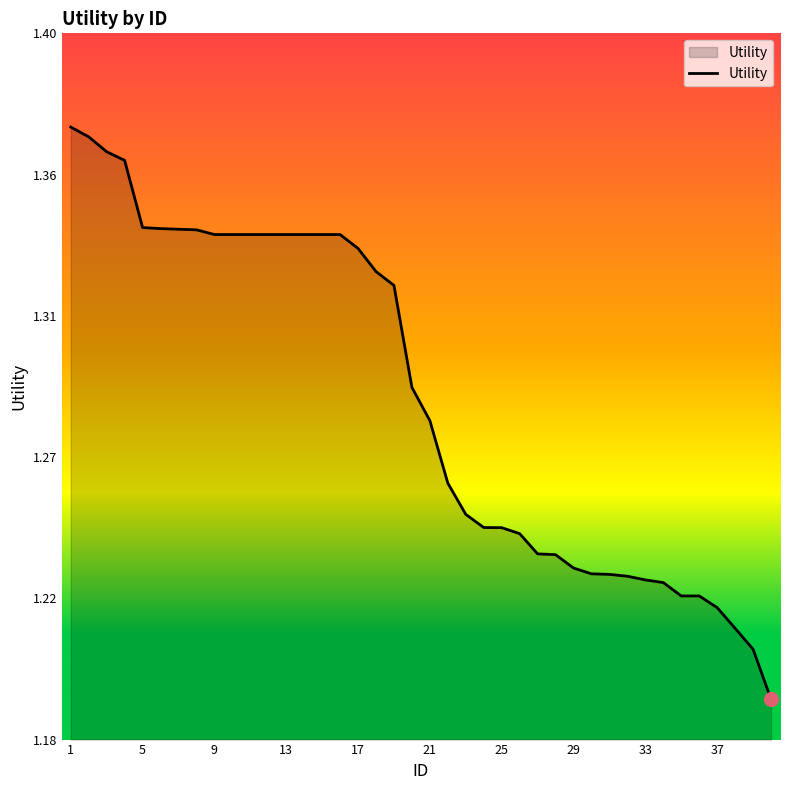

What is the difference between the maximum and minimum values?

0.2